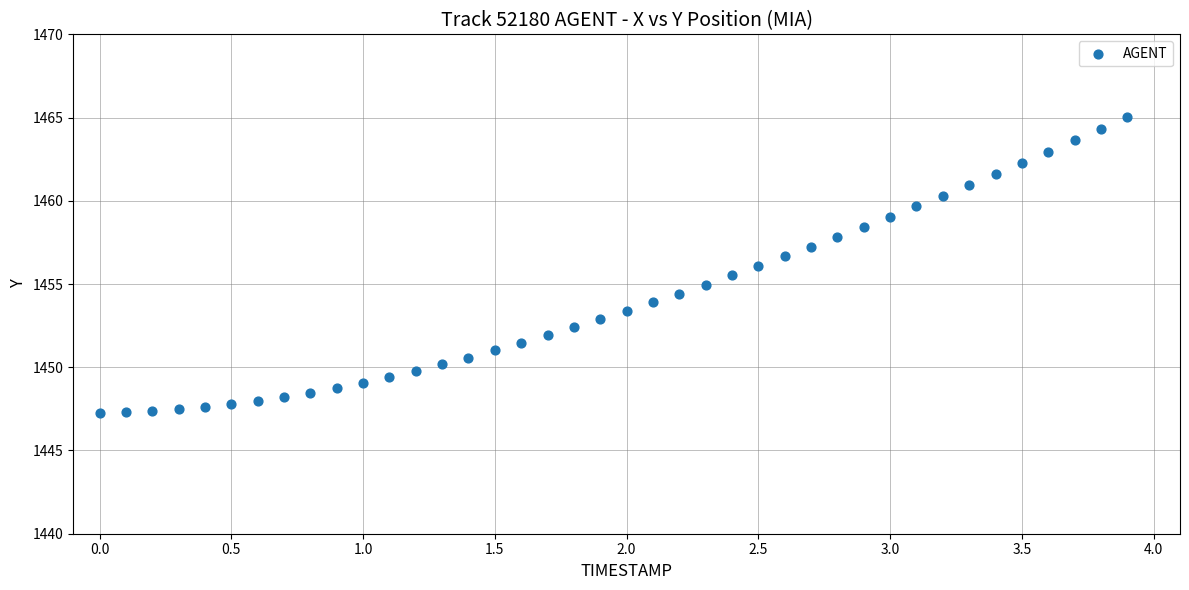

What is the range of X values (max minus min)?

3.9